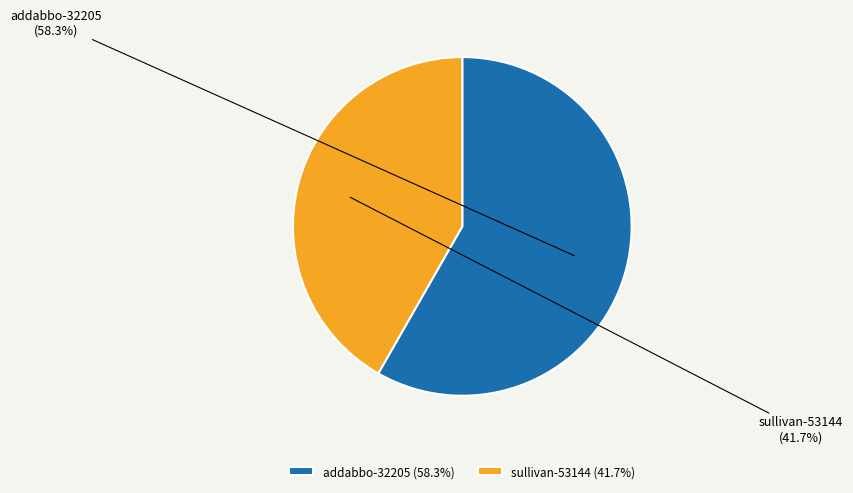

Approximately how many times larger is the value at sullivan-53144 compared to addabbo-32205?

0.7